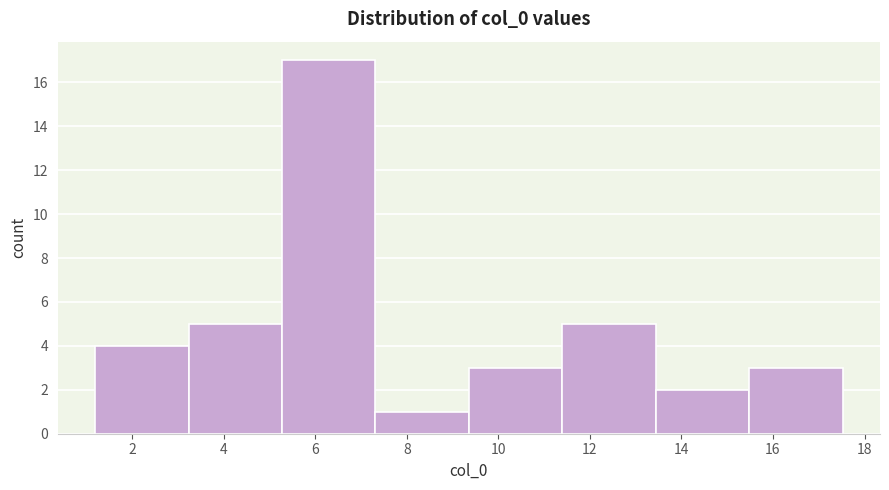

What is the height of the bar covering 7.4 to 9.4 on the x-axis? Neither the bar edges nor the heights are printed on the chart, so give them approximately, as read against the axes.

1